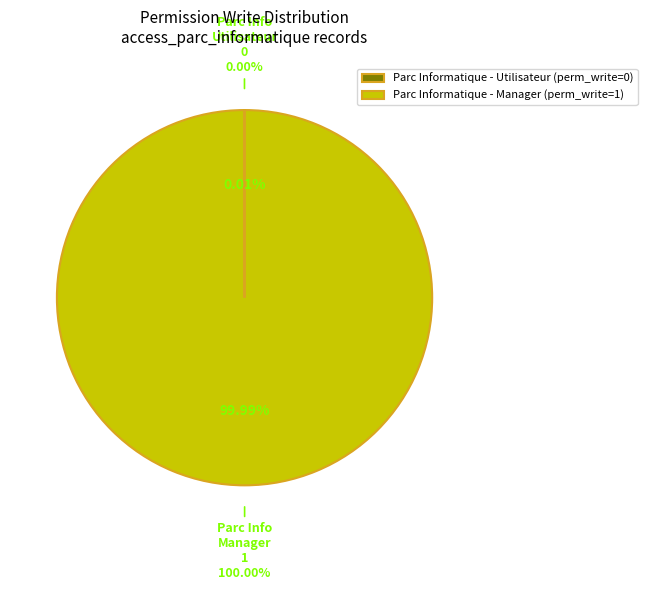

What is the largest slice in the pie chart?

access_parc_informatique_manager